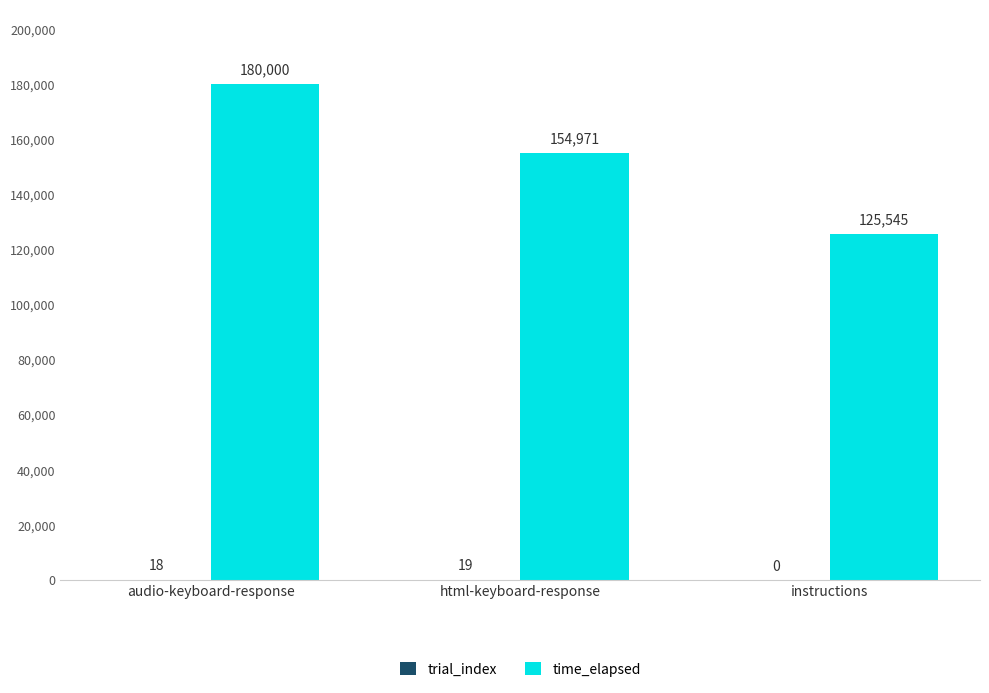

Are the bars grouped side by side (vs. stacked)?

Yes